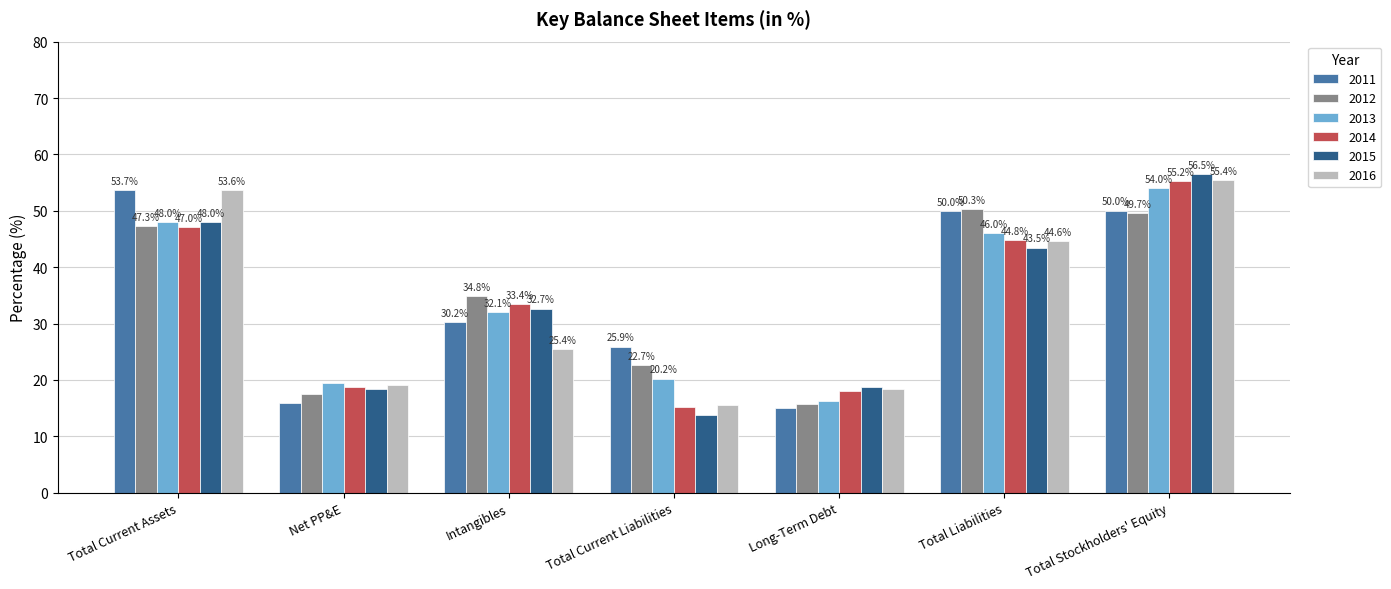

What is the difference between the 2016 values at Total Current Assets and Total Liabilities?

9.1